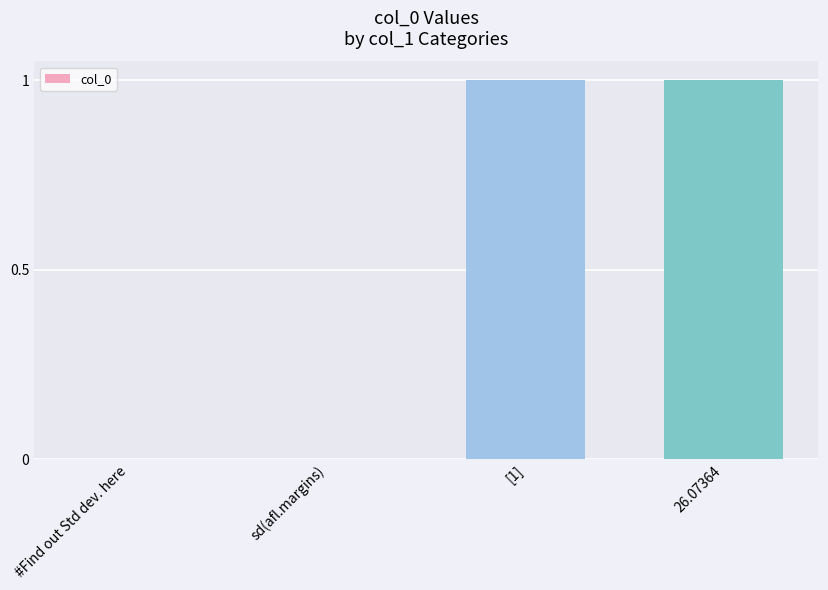

Is it true that the value at [1] is 1?

True